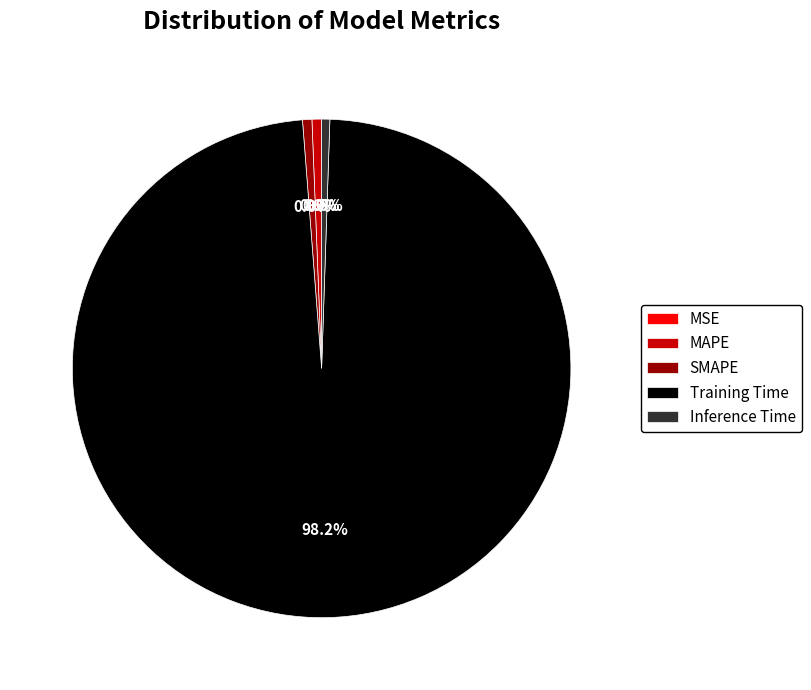

Combined, what portion of the pie is Training Time and Inference Time?

98.8%